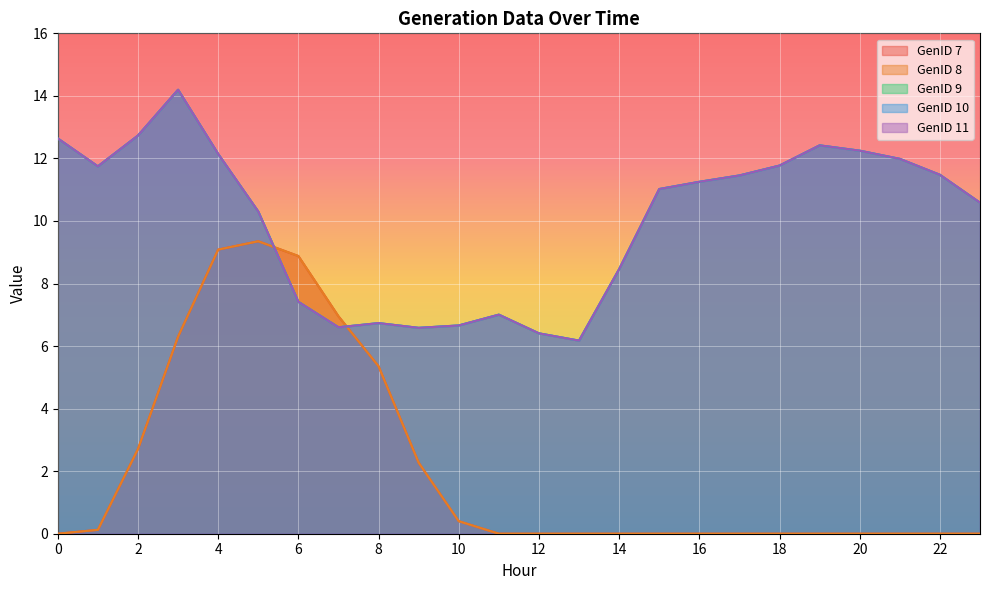

True or false: GenID 11 has a value of 8.4 at 13.

False